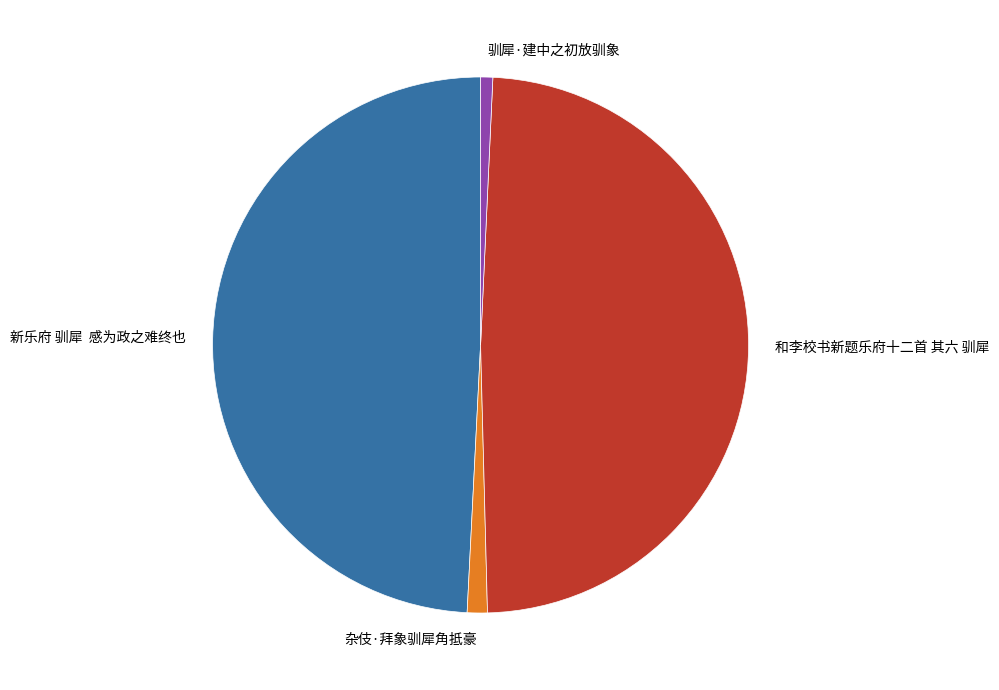

Do 和李校书新题乐府十二首 其六 驯犀 and 杂伎·拜象驯犀角抵豪 together represent more than half of the pie?

Yes